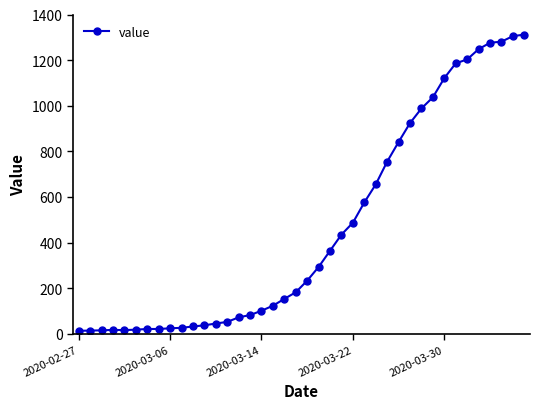

How many distinct data groups are displayed?

1